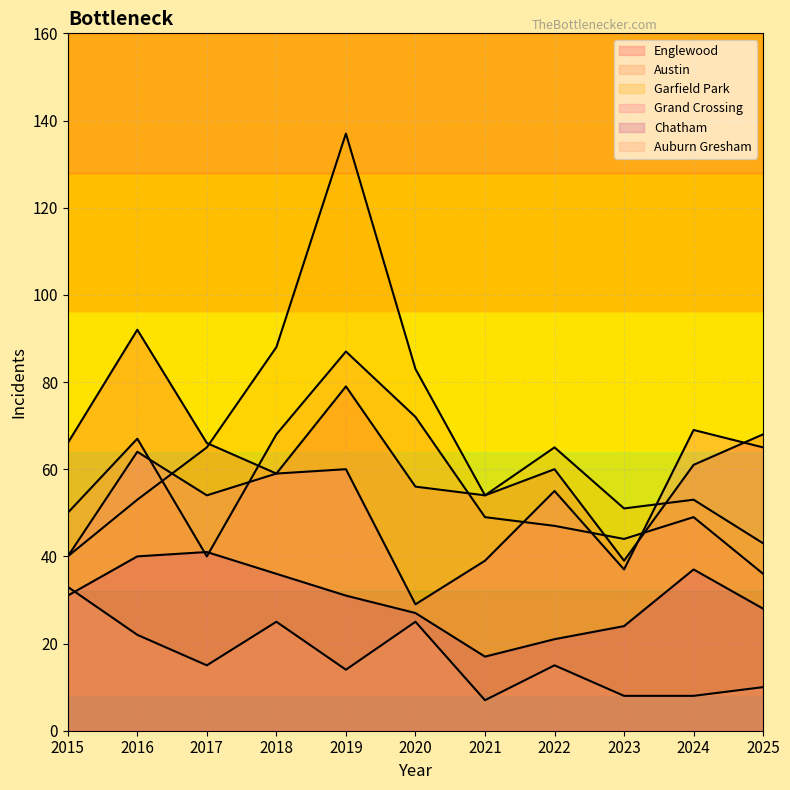

Which series changed the most between 2020 and 2025?

Garfield Park